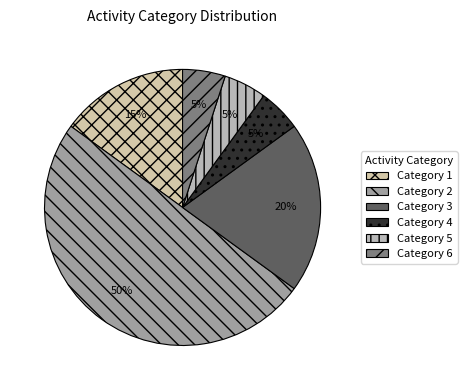

How many slices are in this pie chart?

6